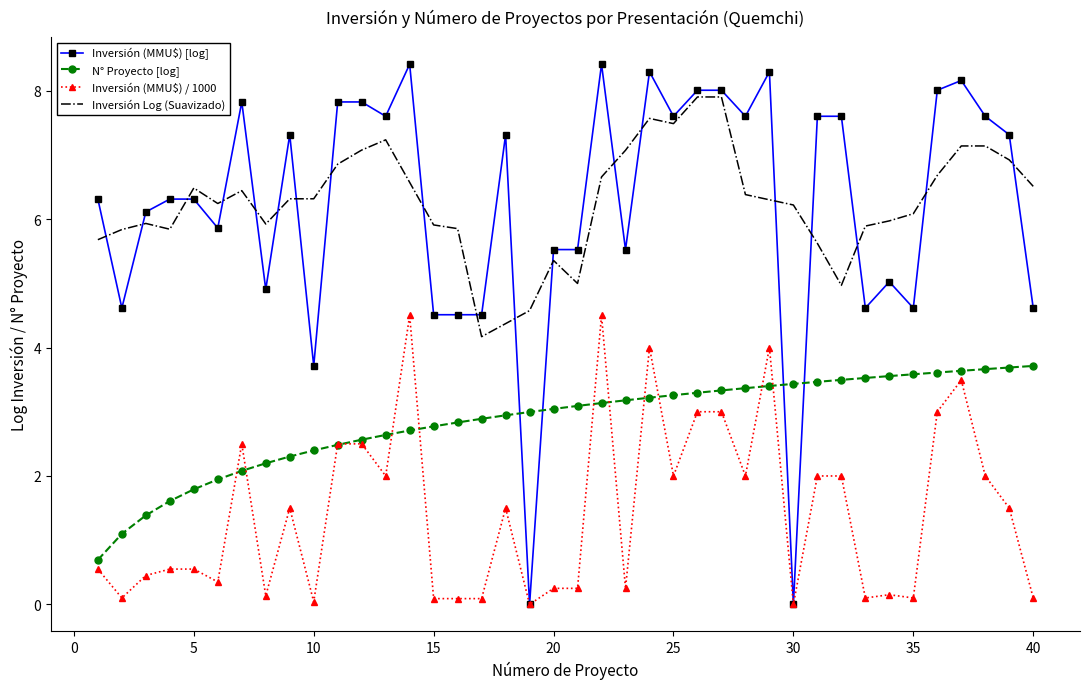

Which series ends up on top after the final intersection of Inversión (MMU$) / 1000 and N° Proyecto [log]?

N° Proyecto [log]